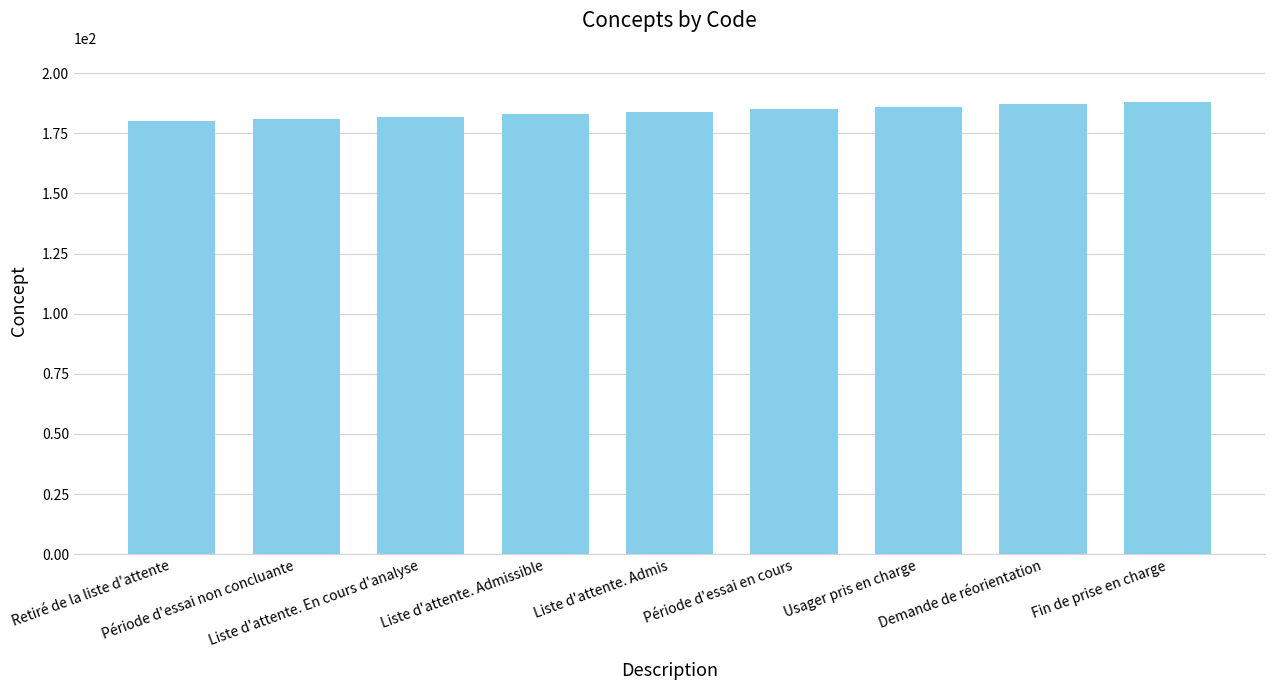

What is the value of the 9th bar from the left?

188